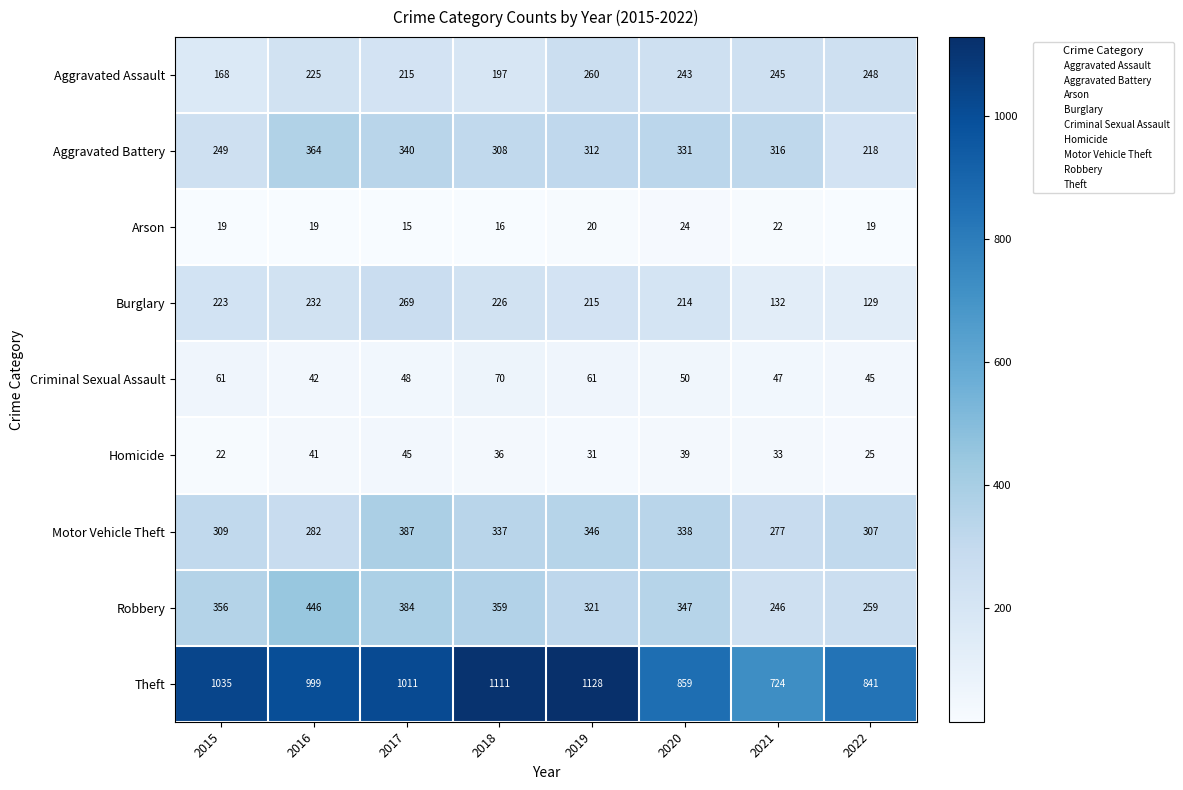

The Robbery series shows 246 at 2021. True or false?

True